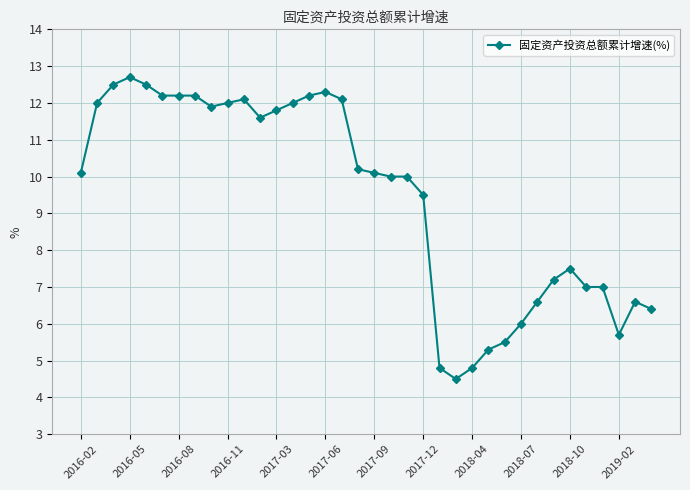

What is the difference between the second highest and minimum values?

8.0